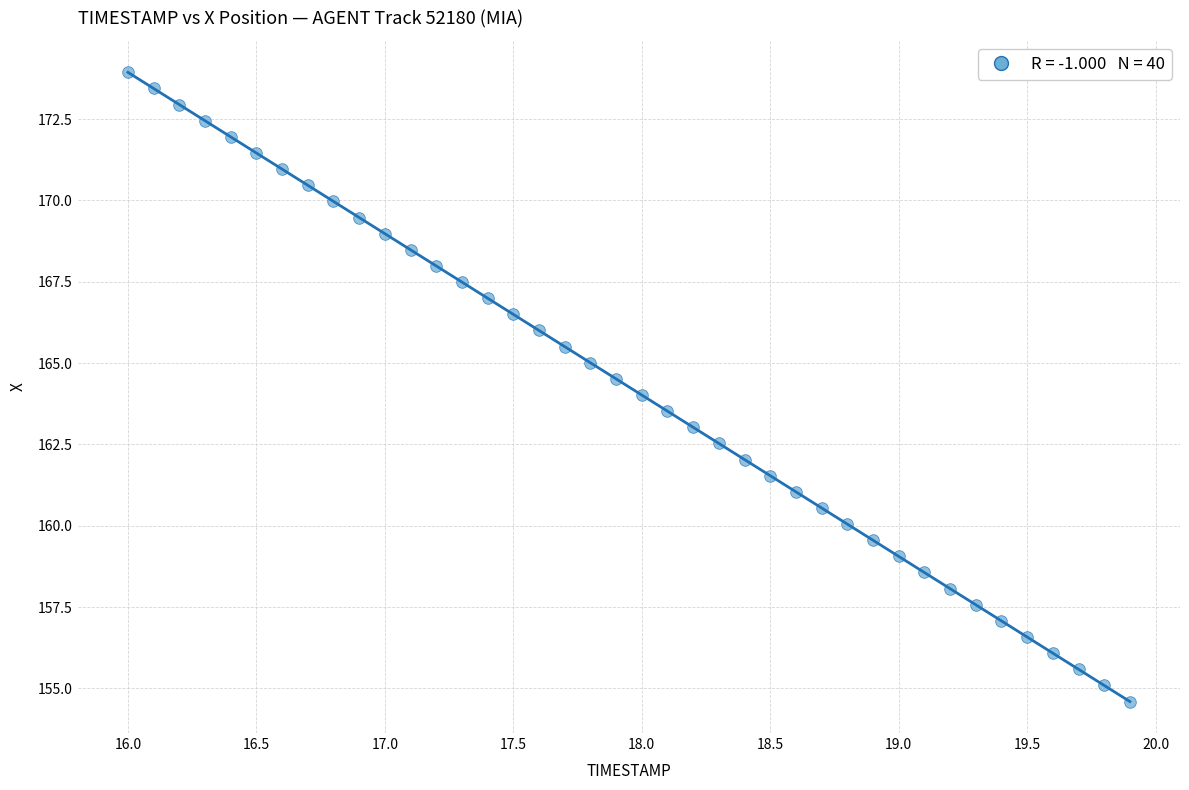

What is the range of Y values (max minus min)?

19.3